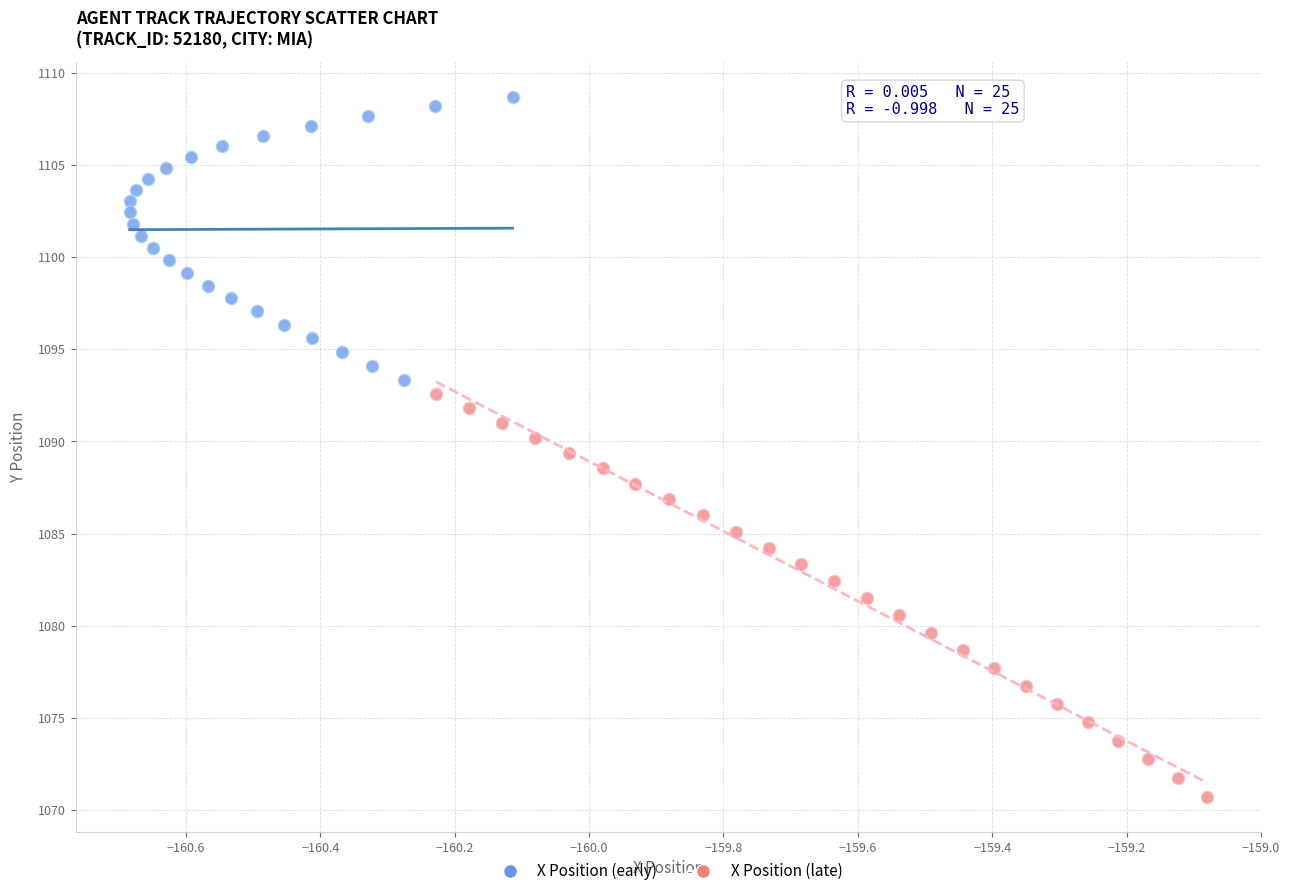

What are all the series names shown in the legend?

X Position (early), X Position (late)